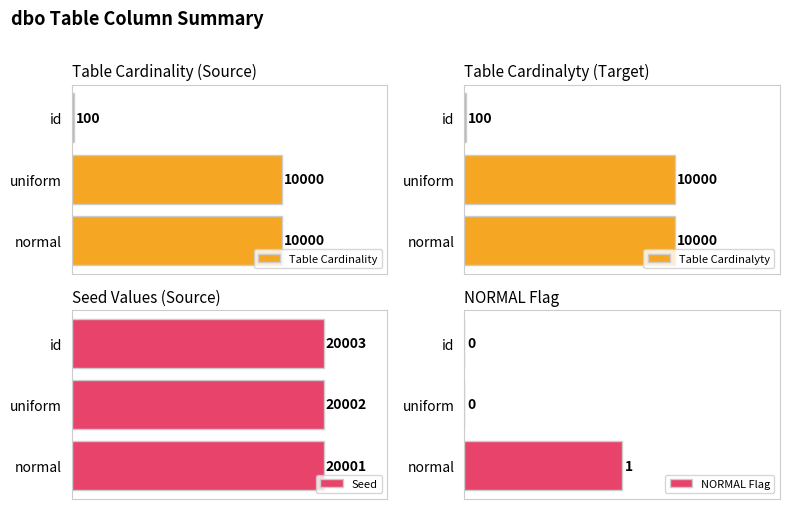

List the labels in order of Seed value, largest first.

id, uniform, normal